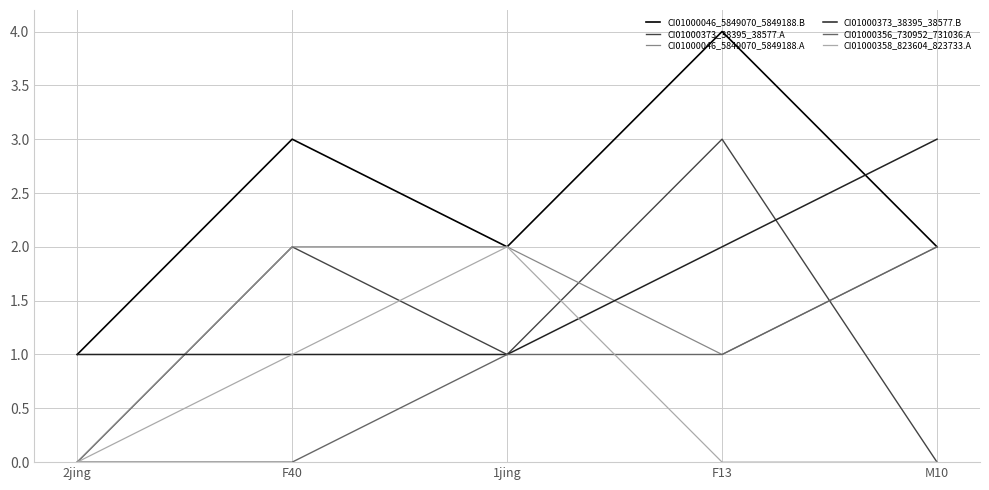

What position from the right is F13?

2